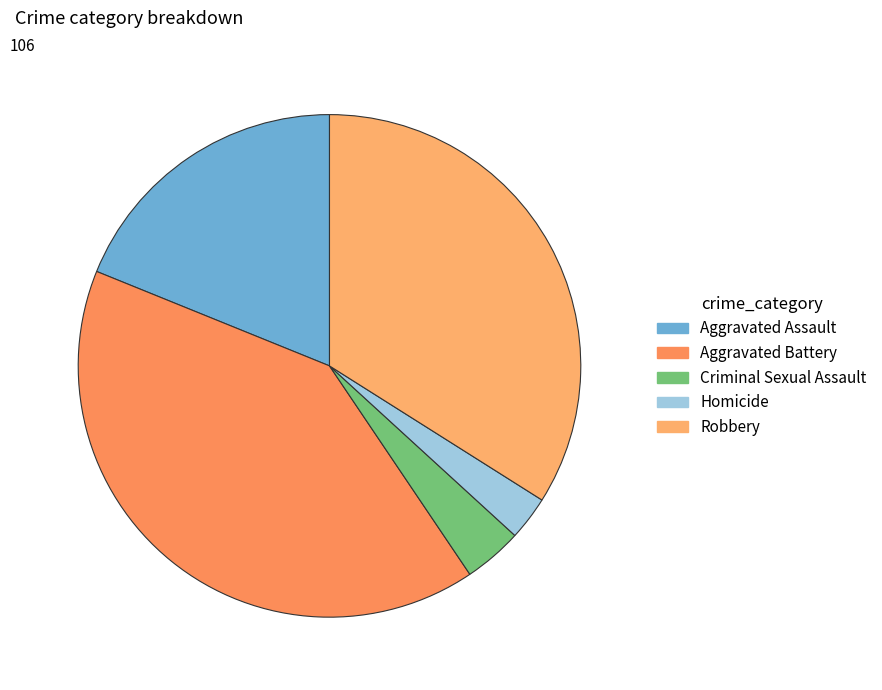

How many segments does this pie chart have?

5